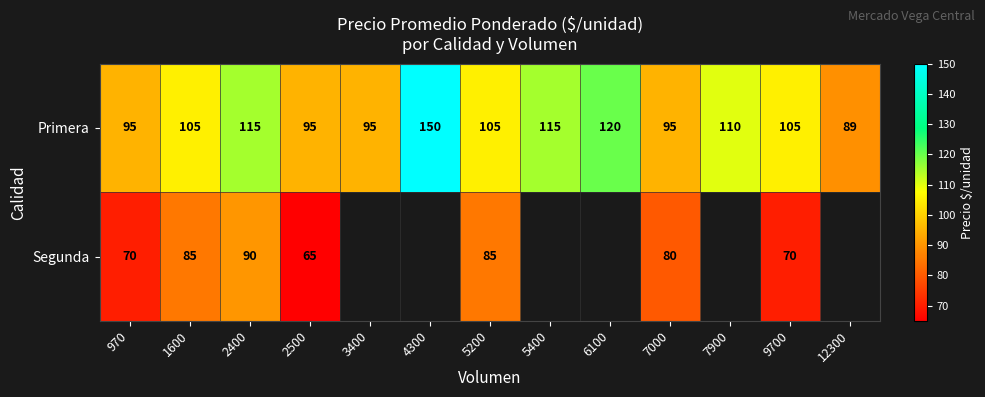

Count the number of data series in this chart.

2